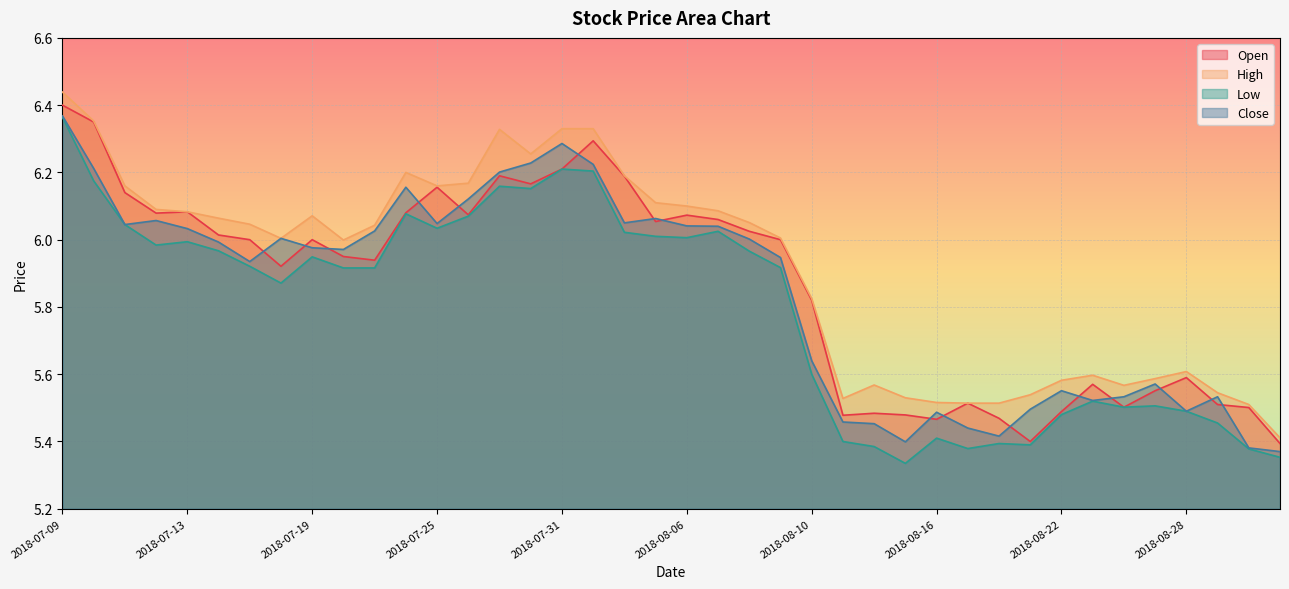

Reading left to right, what are all the values shown in this chart?

Open: 6.4	6.3	6.1	6.1	6.1	6.0	6.0	5.9	6.0	6.0	5.9	6.1	6.2	6.1	6.2	6.2	6.2	6.3	6.2	6.1	6.1	6.1	6.0	6.0	5.8	5.5	5.5	5.5	5.5	5.5	5.5	5.4	5.5	5.6	5.5	5.6	5.6	5.5	5.5	5.4
High: 6.4	6.4	6.2	6.1	6.1	6.1	6.0	6.0	6.1	6.0	6.0	6.2	6.2	6.2	6.3	6.3	6.3	6.3	6.2	6.1	6.1	6.1	6.1	6.0	5.8	5.5	5.6	5.5	5.5	5.5	5.5	5.5	5.6	5.6	5.6	5.6	5.6	5.5	5.5	5.4
Low: 6.4	6.2	6.0	6.0	6.0	6.0	5.9	5.9	5.9	5.9	5.9	6.1	6.0	6.1	6.2	6.2	6.2	6.2	6.0	6.0	6.0	6.0	6.0	5.9	5.6	5.4	5.4	5.3	5.4	5.4	5.4	5.4	5.5	5.5	5.5	5.5	5.5	5.5	5.4	5.4
Close: 6.4	6.2	6.0	6.1	6.0	6.0	5.9	6.0	6.0	6.0	6.0	6.2	6.0	6.1	6.2	6.2	6.3	6.2	6.0	6.1	6.0	6.0	6.0	5.9	5.6	5.5	5.5	5.4	5.5	5.4	5.4	5.5	5.6	5.5	5.5	5.6	5.5	5.5	5.4	5.4